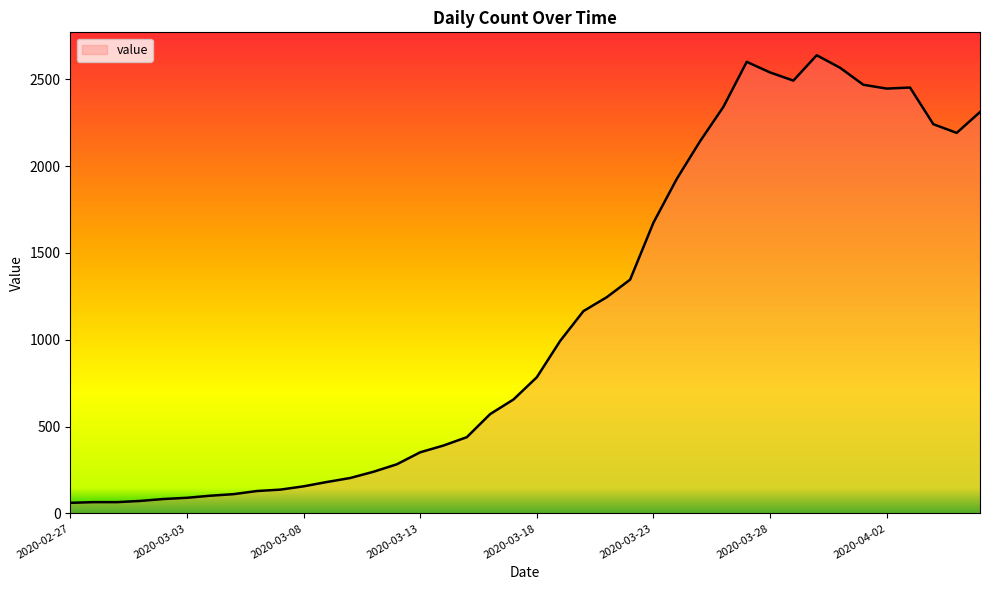

What is the smallest value displayed?

61